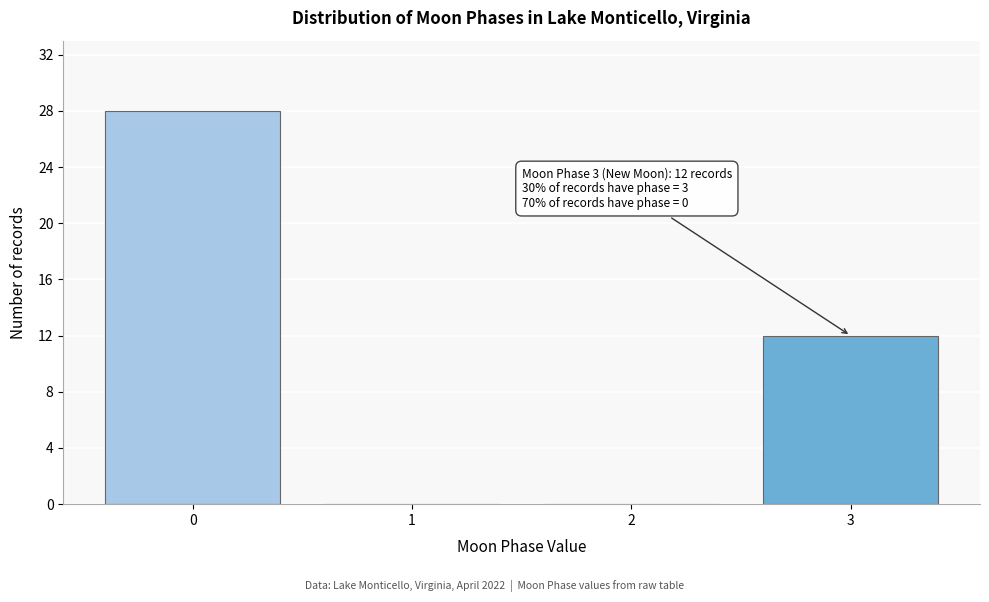

Reading left to right, list all the values displayed in this chart.

0=28	1=0	2=0	3=12